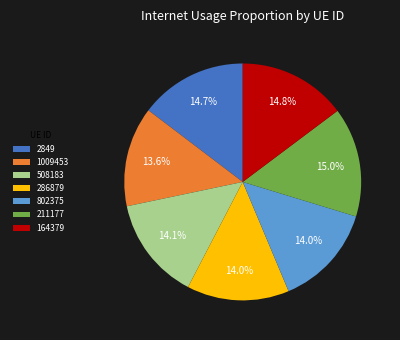

To the nearest percent, what percentage of the pie is 802375?

14%